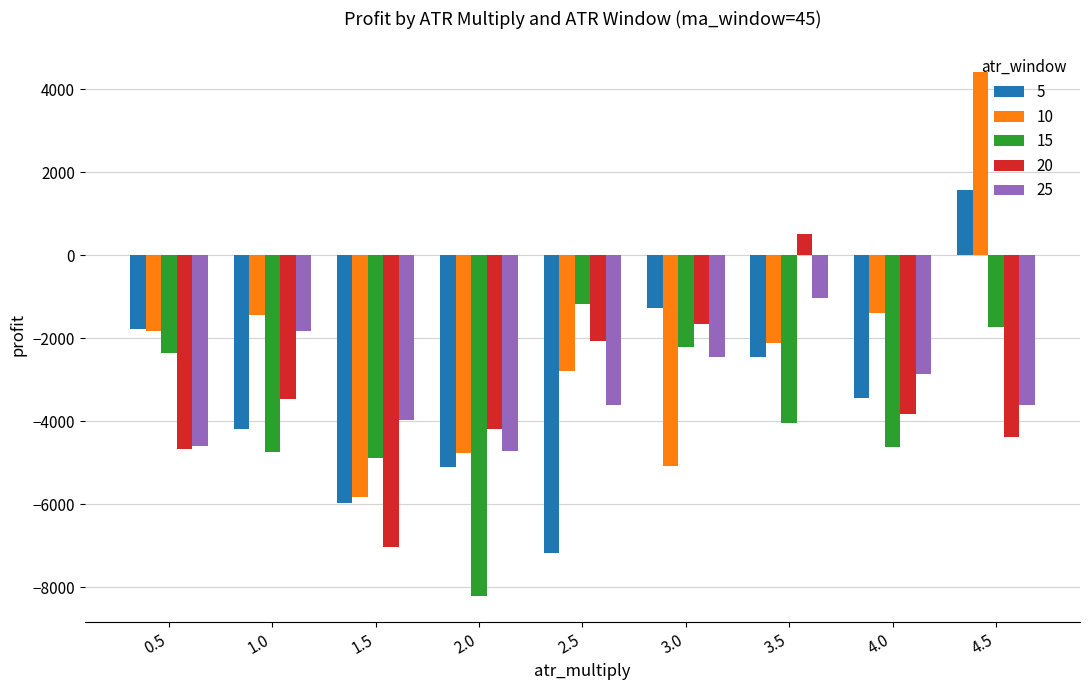

At which category is the sum across all series the highest?

4.5